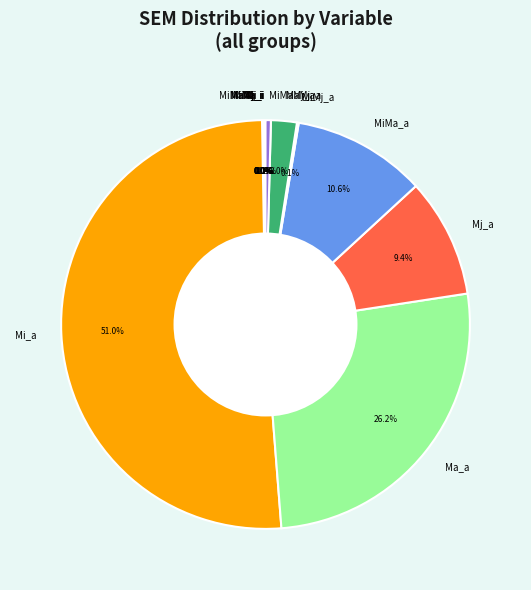

What percentage is NOT represented by MaMj_a?

98.0%